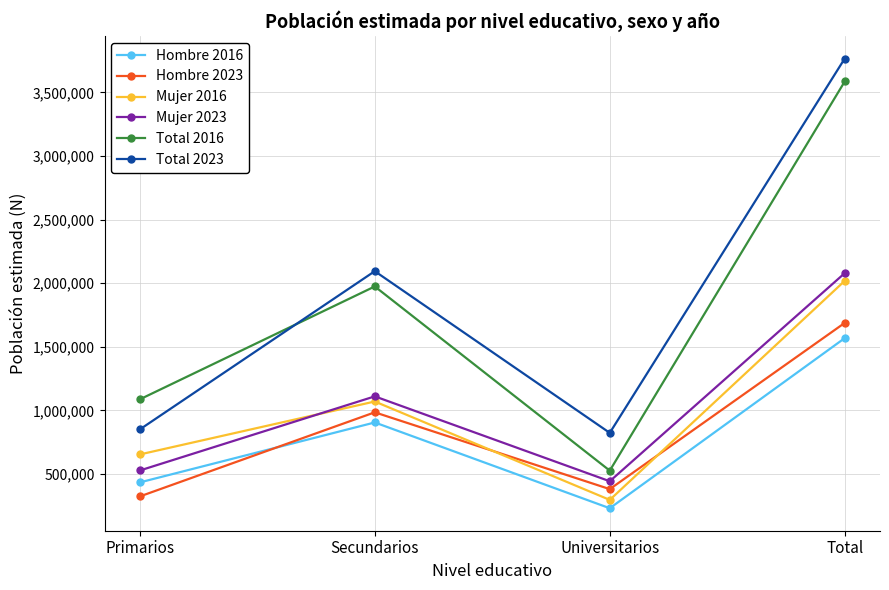

At which category does Mujer 2023 reach its first local valley?

Universitarios